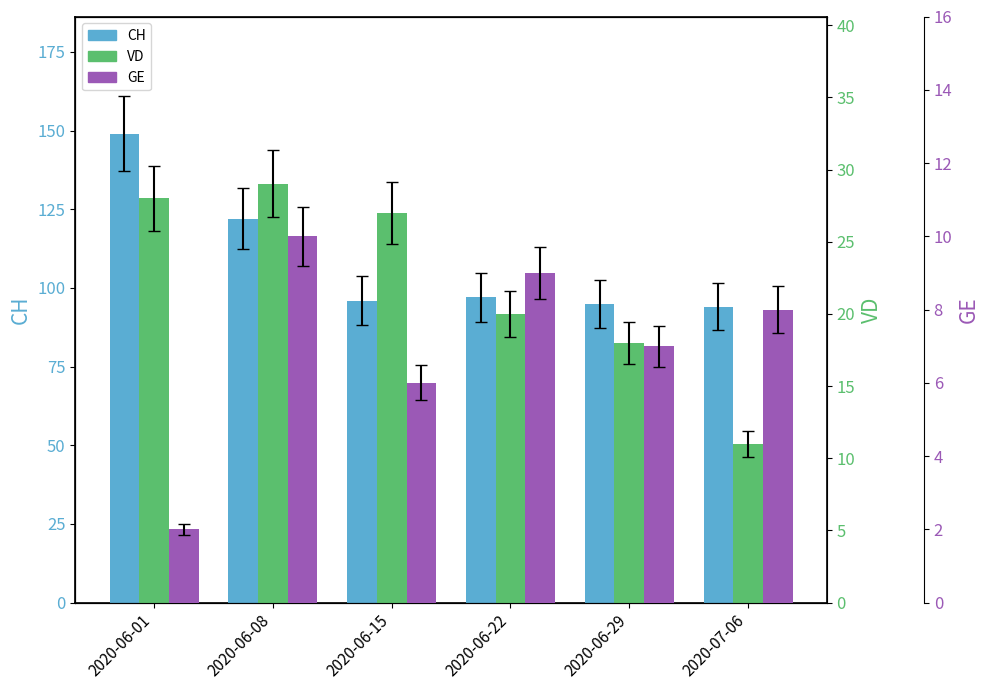

The value of VD at 2020-06-01 is 48. True or false?

False